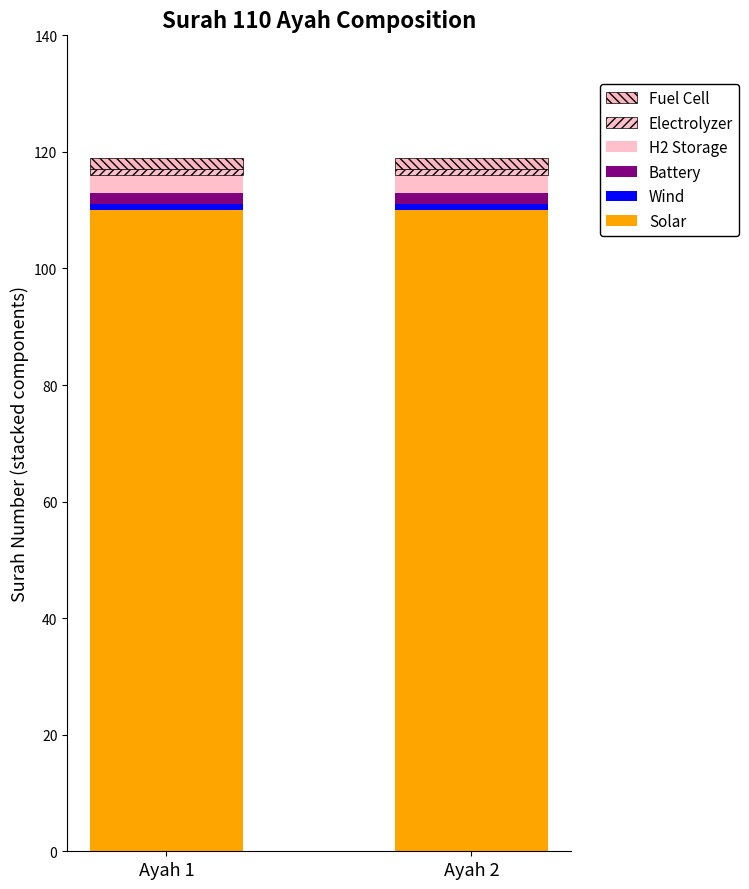

What is the sum of the Battery values at Ayah 2 and Ayah 1?

4